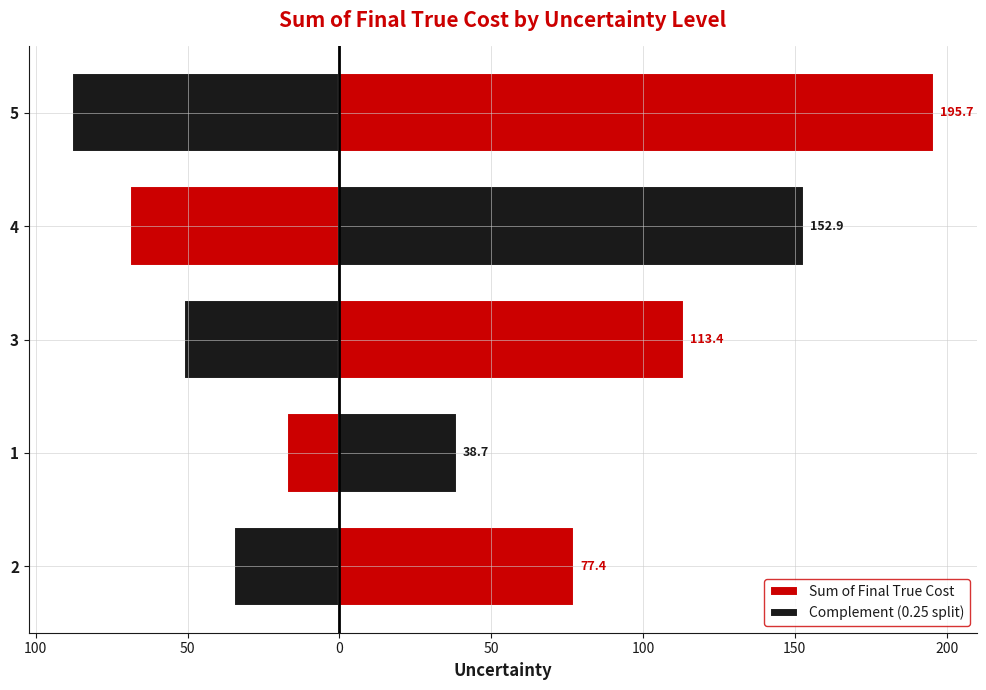

The Complement (0.25 split) series shows -34.8 at 2. True or false?

True